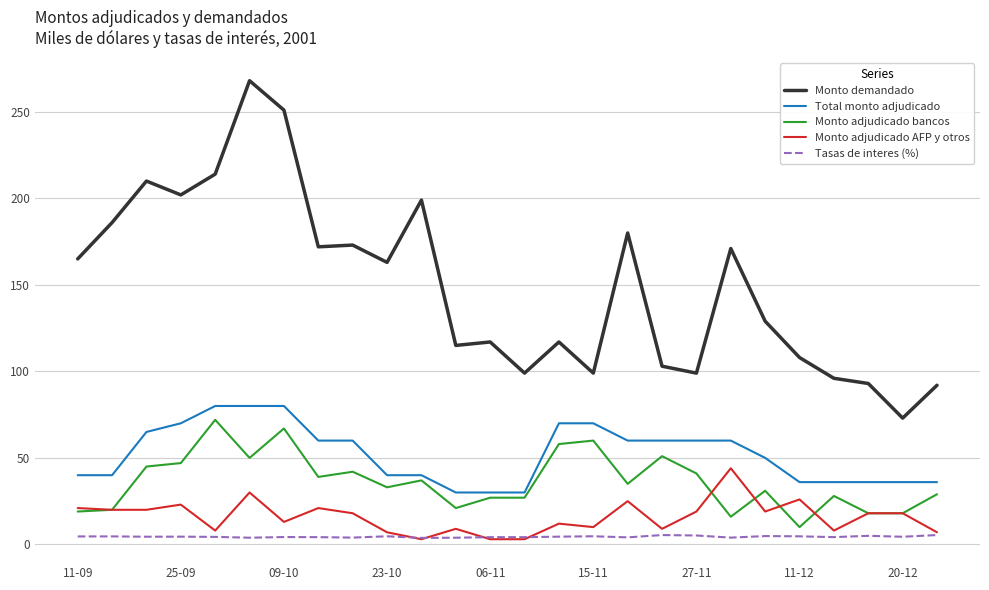

Which series has the widest spread of values?

Monto demandado